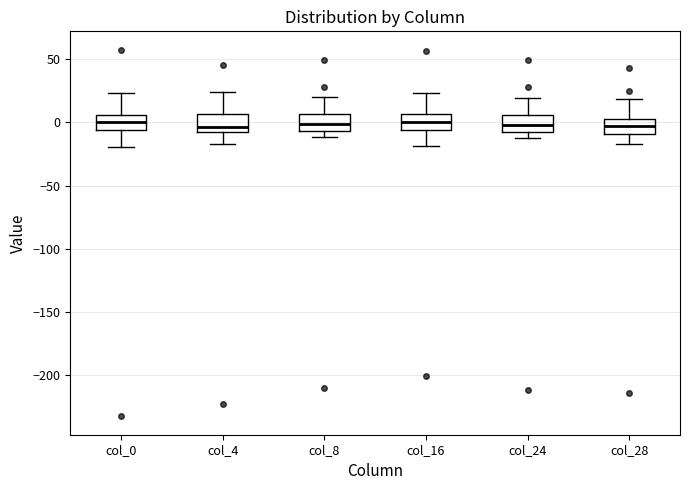

Where does the upper whisker of the box for col_8 end on the y-axis? The values are not printed on the chart, so give them approximately, as read against the axis.

20